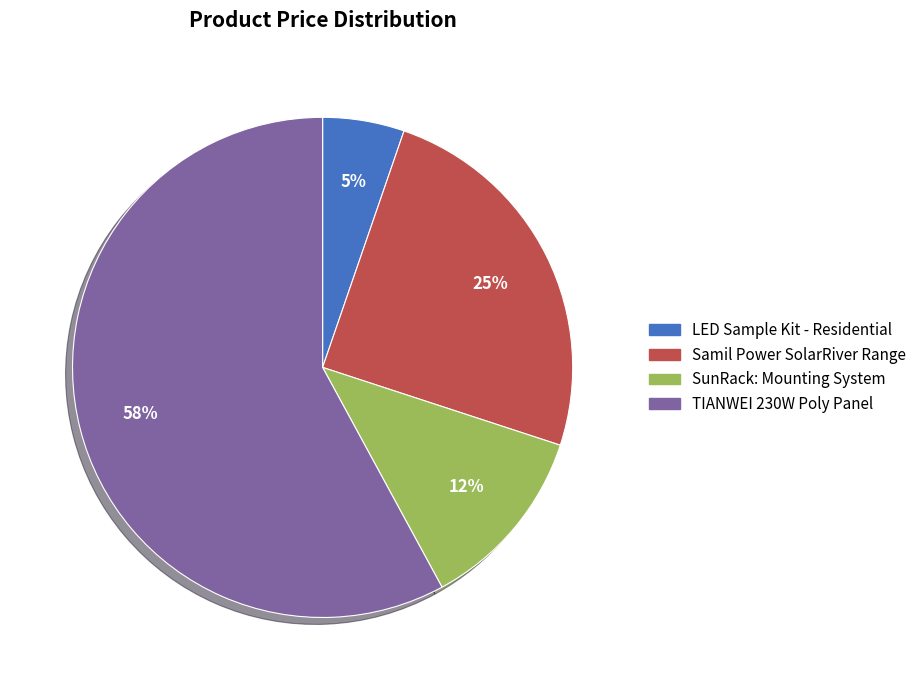

Between TIANWEI 230W Poly Panel and SunRack: Mounting System, which is larger?

TIANWEI 230W Poly Panel